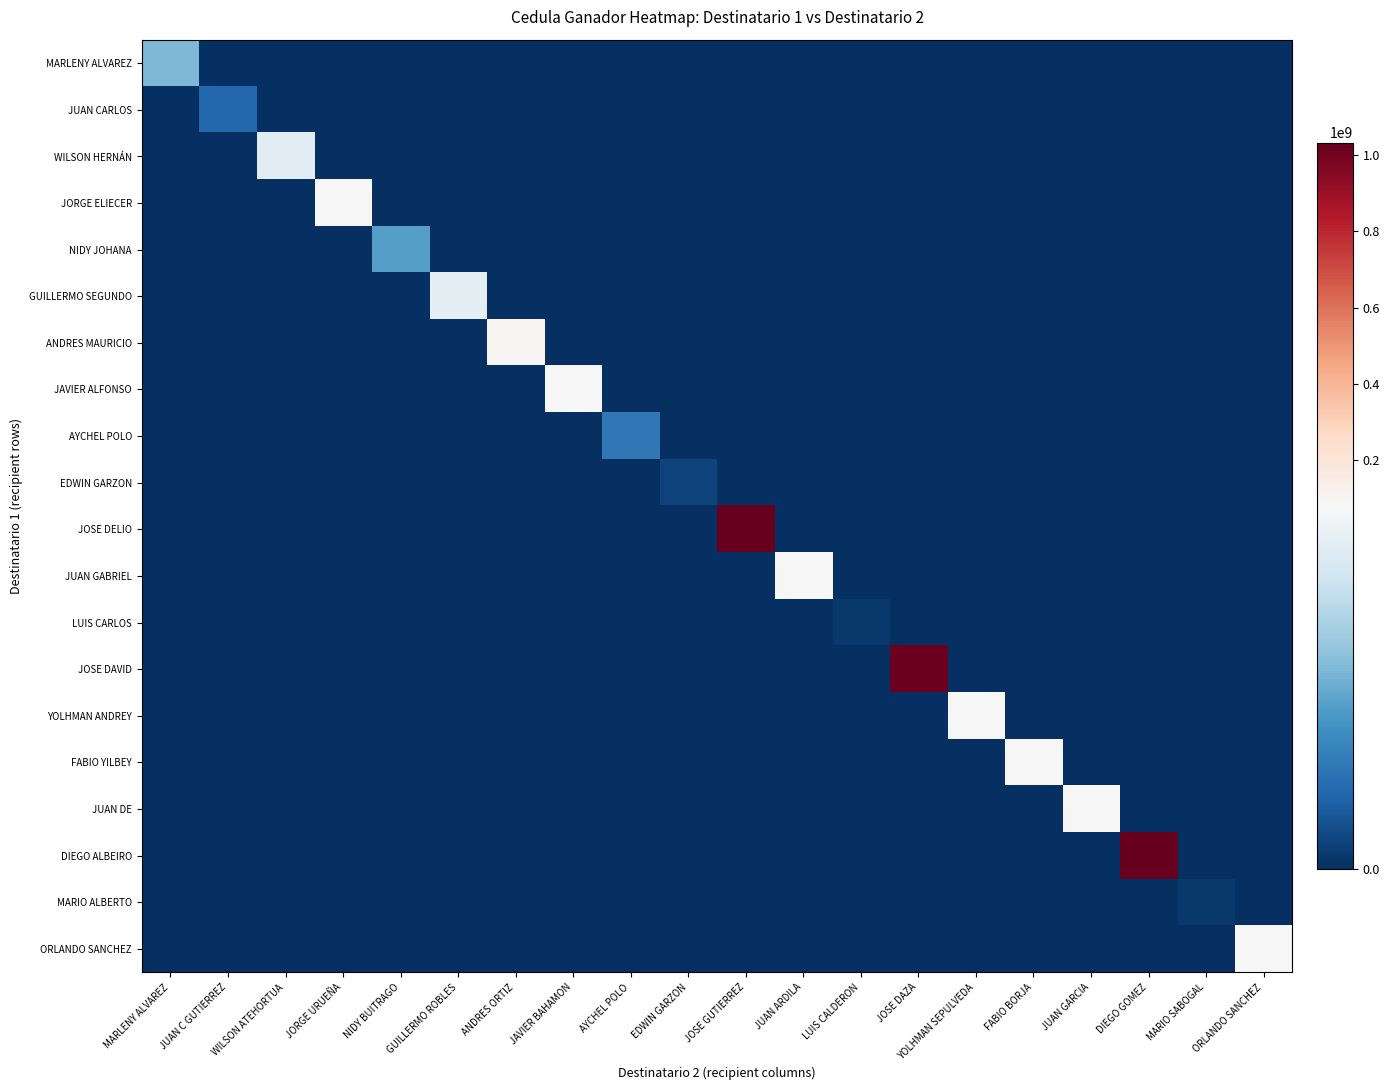

Reading left to right, list all the values displayed in this chart.

MARLENY ALVAREZ: MARLENY ALVAREZ=43911589	JUAN C GUTIERREZ=0	WILSON ATEHORTUA=0	JORGE URUEÑA=0	NIDY BUITRAGO=0	GUILLERMO ROBLES=0	ANDRES ORTIZ=0	JAVIER BAHAMON=0	AYCHEL POLO=0	EDWIN GARZON=0	JOSE GUTIERREZ=0	JUAN ARDILA=0	LUIS CALDERON=0	JOSE DAZA=0	YOLHMAN SEPULVEDA=0	FABIO BORJA=0	JUAN GARCIA=0	DIEGO GOMEZ=0	MARIO SABOGAL=0	ORLANDO SANCHEZ=0
JUAN CARLOS: MARLENY ALVAREZ=0	JUAN C GUTIERREZ=16759352	WILSON ATEHORTUA=0	JORGE URUEÑA=0	NIDY BUITRAGO=0	GUILLERMO ROBLES=0	ANDRES ORTIZ=0	JAVIER BAHAMON=0	AYCHEL POLO=0	EDWIN GARZON=0	JOSE GUTIERREZ=0	JUAN ARDILA=0	LUIS CALDERON=0	JOSE DAZA=0	YOLHMAN SEPULVEDA=0	FABIO BORJA=0	JUAN GARCIA=0	DIEGO GOMEZ=0	MARIO SABOGAL=0	ORLANDO SANCHEZ=0
WILSON HERNÁN: MARLENY ALVAREZ=0	JUAN C GUTIERREZ=0	WILSON ATEHORTUA=71314993	JORGE URUEÑA=0	NIDY BUITRAGO=0	GUILLERMO ROBLES=0	ANDRES ORTIZ=0	JAVIER BAHAMON=0	AYCHEL POLO=0	EDWIN GARZON=0	JOSE GUTIERREZ=0	JUAN ARDILA=0	LUIS CALDERON=0	JOSE DAZA=0	YOLHMAN SEPULVEDA=0	FABIO BORJA=0	JUAN GARCIA=0	DIEGO GOMEZ=0	MARIO SABOGAL=0	ORLANDO SANCHEZ=0
JORGE ELIECER: MARLENY ALVAREZ=0	JUAN C GUTIERREZ=0	WILSON ATEHORTUA=0	JORGE URUEÑA=80435717	NIDY BUITRAGO=0	GUILLERMO ROBLES=0	ANDRES ORTIZ=0	JAVIER BAHAMON=0	AYCHEL POLO=0	EDWIN GARZON=0	JOSE GUTIERREZ=0	JUAN ARDILA=0	LUIS CALDERON=0	JOSE DAZA=0	YOLHMAN SEPULVEDA=0	FABIO BORJA=0	JUAN GARCIA=0	DIEGO GOMEZ=0	MARIO SABOGAL=0	ORLANDO SANCHEZ=0
NIDY JOHANA: MARLENY ALVAREZ=0	JUAN C GUTIERREZ=0	WILSON ATEHORTUA=0	JORGE URUEÑA=0	NIDY BUITRAGO=35425745	GUILLERMO ROBLES=0	ANDRES ORTIZ=0	JAVIER BAHAMON=0	AYCHEL POLO=0	EDWIN GARZON=0	JOSE GUTIERREZ=0	JUAN ARDILA=0	LUIS CALDERON=0	JOSE DAZA=0	YOLHMAN SEPULVEDA=0	FABIO BORJA=0	JUAN GARCIA=0	DIEGO GOMEZ=0	MARIO SABOGAL=0	ORLANDO SANCHEZ=0
GUILLERMO SEGUNDO: MARLENY ALVAREZ=0	JUAN C GUTIERREZ=0	WILSON ATEHORTUA=0	JORGE URUEÑA=0	NIDY BUITRAGO=0	GUILLERMO ROBLES=72193337	ANDRES ORTIZ=0	JAVIER BAHAMON=0	AYCHEL POLO=0	EDWIN GARZON=0	JOSE GUTIERREZ=0	JUAN ARDILA=0	LUIS CALDERON=0	JOSE DAZA=0	YOLHMAN SEPULVEDA=0	FABIO BORJA=0	JUAN GARCIA=0	DIEGO GOMEZ=0	MARIO SABOGAL=0	ORLANDO SANCHEZ=0
ANDRES MAURICIO: MARLENY ALVAREZ=0	JUAN C GUTIERREZ=0	WILSON ATEHORTUA=0	JORGE URUEÑA=0	NIDY BUITRAGO=0	GUILLERMO ROBLES=0	ANDRES ORTIZ=98664336	JAVIER BAHAMON=0	AYCHEL POLO=0	EDWIN GARZON=0	JOSE GUTIERREZ=0	JUAN ARDILA=0	LUIS CALDERON=0	JOSE DAZA=0	YOLHMAN SEPULVEDA=0	FABIO BORJA=0	JUAN GARCIA=0	DIEGO GOMEZ=0	MARIO SABOGAL=0	ORLANDO SANCHEZ=0
JAVIER ALFONSO: MARLENY ALVAREZ=0	JUAN C GUTIERREZ=0	WILSON ATEHORTUA=0	JORGE URUEÑA=0	NIDY BUITRAGO=0	GUILLERMO ROBLES=0	ANDRES ORTIZ=0	JAVIER BAHAMON=80734020	AYCHEL POLO=0	EDWIN GARZON=0	JOSE GUTIERREZ=0	JUAN ARDILA=0	LUIS CALDERON=0	JOSE DAZA=0	YOLHMAN SEPULVEDA=0	FABIO BORJA=0	JUAN GARCIA=0	DIEGO GOMEZ=0	MARIO SABOGAL=0	ORLANDO SANCHEZ=0
AYCHEL POLO: MARLENY ALVAREZ=0	JUAN C GUTIERREZ=0	WILSON ATEHORTUA=0	JORGE URUEÑA=0	NIDY BUITRAGO=0	GUILLERMO ROBLES=0	ANDRES ORTIZ=0	JAVIER BAHAMON=0	AYCHEL POLO=22514396	EDWIN GARZON=0	JOSE GUTIERREZ=0	JUAN ARDILA=0	LUIS CALDERON=0	JOSE DAZA=0	YOLHMAN SEPULVEDA=0	FABIO BORJA=0	JUAN GARCIA=0	DIEGO GOMEZ=0	MARIO SABOGAL=0	ORLANDO SANCHEZ=0
EDWIN GARZON: MARLENY ALVAREZ=0	JUAN C GUTIERREZ=0	WILSON ATEHORTUA=0	JORGE URUEÑA=0	NIDY BUITRAGO=0	GUILLERMO ROBLES=0	ANDRES ORTIZ=0	JAVIER BAHAMON=0	AYCHEL POLO=0	EDWIN GARZON=5822261	JOSE GUTIERREZ=0	JUAN ARDILA=0	LUIS CALDERON=0	JOSE DAZA=0	YOLHMAN SEPULVEDA=0	FABIO BORJA=0	JUAN GARCIA=0	DIEGO GOMEZ=0	MARIO SABOGAL=0	ORLANDO SANCHEZ=0
JOSE DELIO: MARLENY ALVAREZ=0	JUAN C GUTIERREZ=0	WILSON ATEHORTUA=0	JORGE URUEÑA=0	NIDY BUITRAGO=0	GUILLERMO ROBLES=0	ANDRES ORTIZ=0	JAVIER BAHAMON=0	AYCHEL POLO=0	EDWIN GARZON=0	JOSE GUTIERREZ=1032372336	JUAN ARDILA=0	LUIS CALDERON=0	JOSE DAZA=0	YOLHMAN SEPULVEDA=0	FABIO BORJA=0	JUAN GARCIA=0	DIEGO GOMEZ=0	MARIO SABOGAL=0	ORLANDO SANCHEZ=0
JUAN GABRIEL: MARLENY ALVAREZ=0	JUAN C GUTIERREZ=0	WILSON ATEHORTUA=0	JORGE URUEÑA=0	NIDY BUITRAGO=0	GUILLERMO ROBLES=0	ANDRES ORTIZ=0	JAVIER BAHAMON=0	AYCHEL POLO=0	EDWIN GARZON=0	JOSE GUTIERREZ=0	JUAN ARDILA=79741503	LUIS CALDERON=0	JOSE DAZA=0	YOLHMAN SEPULVEDA=0	FABIO BORJA=0	JUAN GARCIA=0	DIEGO GOMEZ=0	MARIO SABOGAL=0	ORLANDO SANCHEZ=0
LUIS CARLOS: MARLENY ALVAREZ=0	JUAN C GUTIERREZ=0	WILSON ATEHORTUA=0	JORGE URUEÑA=0	NIDY BUITRAGO=0	GUILLERMO ROBLES=0	ANDRES ORTIZ=0	JAVIER BAHAMON=0	AYCHEL POLO=0	EDWIN GARZON=0	JOSE GUTIERREZ=0	JUAN ARDILA=0	LUIS CALDERON=3057275	JOSE DAZA=0	YOLHMAN SEPULVEDA=0	FABIO BORJA=0	JUAN GARCIA=0	DIEGO GOMEZ=0	MARIO SABOGAL=0	ORLANDO SANCHEZ=0
JOSE DAVID: MARLENY ALVAREZ=0	JUAN C GUTIERREZ=0	WILSON ATEHORTUA=0	JORGE URUEÑA=0	NIDY BUITRAGO=0	GUILLERMO ROBLES=0	ANDRES ORTIZ=0	JAVIER BAHAMON=0	AYCHEL POLO=0	EDWIN GARZON=0	JOSE GUTIERREZ=0	JUAN ARDILA=0	LUIS CALDERON=0	JOSE DAZA=1013633737	YOLHMAN SEPULVEDA=0	FABIO BORJA=0	JUAN GARCIA=0	DIEGO GOMEZ=0	MARIO SABOGAL=0	ORLANDO SANCHEZ=0
YOLHMAN ANDREY: MARLENY ALVAREZ=0	JUAN C GUTIERREZ=0	WILSON ATEHORTUA=0	JORGE URUEÑA=0	NIDY BUITRAGO=0	GUILLERMO ROBLES=0	ANDRES ORTIZ=0	JAVIER BAHAMON=0	AYCHEL POLO=0	EDWIN GARZON=0	JOSE GUTIERREZ=0	JUAN ARDILA=0	LUIS CALDERON=0	JOSE DAZA=0	YOLHMAN SEPULVEDA=80068111	FABIO BORJA=0	JUAN GARCIA=0	DIEGO GOMEZ=0	MARIO SABOGAL=0	ORLANDO SANCHEZ=0
FABIO YILBEY: MARLENY ALVAREZ=0	JUAN C GUTIERREZ=0	WILSON ATEHORTUA=0	JORGE URUEÑA=0	NIDY BUITRAGO=0	GUILLERMO ROBLES=0	ANDRES ORTIZ=0	JAVIER BAHAMON=0	AYCHEL POLO=0	EDWIN GARZON=0	JOSE GUTIERREZ=0	JUAN ARDILA=0	LUIS CALDERON=0	JOSE DAZA=0	YOLHMAN SEPULVEDA=0	FABIO BORJA=79658310	JUAN GARCIA=0	DIEGO GOMEZ=0	MARIO SABOGAL=0	ORLANDO SANCHEZ=0
JUAN DE: MARLENY ALVAREZ=0	JUAN C GUTIERREZ=0	WILSON ATEHORTUA=0	JORGE URUEÑA=0	NIDY BUITRAGO=0	GUILLERMO ROBLES=0	ANDRES ORTIZ=0	JAVIER BAHAMON=0	AYCHEL POLO=0	EDWIN GARZON=0	JOSE GUTIERREZ=0	JUAN ARDILA=0	LUIS CALDERON=0	JOSE DAZA=0	YOLHMAN SEPULVEDA=0	FABIO BORJA=0	JUAN GARCIA=79470256	DIEGO GOMEZ=0	MARIO SABOGAL=0	ORLANDO SANCHEZ=0
DIEGO ALBEIRO: MARLENY ALVAREZ=0	JUAN C GUTIERREZ=0	WILSON ATEHORTUA=0	JORGE URUEÑA=0	NIDY BUITRAGO=0	GUILLERMO ROBLES=0	ANDRES ORTIZ=0	JAVIER BAHAMON=0	AYCHEL POLO=0	EDWIN GARZON=0	JOSE GUTIERREZ=0	JUAN ARDILA=0	LUIS CALDERON=0	JOSE DAZA=0	YOLHMAN SEPULVEDA=0	FABIO BORJA=0	JUAN GARCIA=0	DIEGO GOMEZ=1031148585	MARIO SABOGAL=0	ORLANDO SANCHEZ=0
MARIO ALBERTO: MARLENY ALVAREZ=0	JUAN C GUTIERREZ=0	WILSON ATEHORTUA=0	JORGE URUEÑA=0	NIDY BUITRAGO=0	GUILLERMO ROBLES=0	ANDRES ORTIZ=0	JAVIER BAHAMON=0	AYCHEL POLO=0	EDWIN GARZON=0	JOSE GUTIERREZ=0	JUAN ARDILA=0	LUIS CALDERON=0	JOSE DAZA=0	YOLHMAN SEPULVEDA=0	FABIO BORJA=0	JUAN GARCIA=0	DIEGO GOMEZ=0	MARIO SABOGAL=2999383	ORLANDO SANCHEZ=0
ORLANDO SANCHEZ: MARLENY ALVAREZ=0	JUAN C GUTIERREZ=0	WILSON ATEHORTUA=0	JORGE URUEÑA=0	NIDY BUITRAGO=0	GUILLERMO ROBLES=0	ANDRES ORTIZ=0	JAVIER BAHAMON=0	AYCHEL POLO=0	EDWIN GARZON=0	JOSE GUTIERREZ=0	JUAN ARDILA=0	LUIS CALDERON=0	JOSE DAZA=0	YOLHMAN SEPULVEDA=0	FABIO BORJA=0	JUAN GARCIA=0	DIEGO GOMEZ=0	MARIO SABOGAL=0	ORLANDO SANCHEZ=79373059